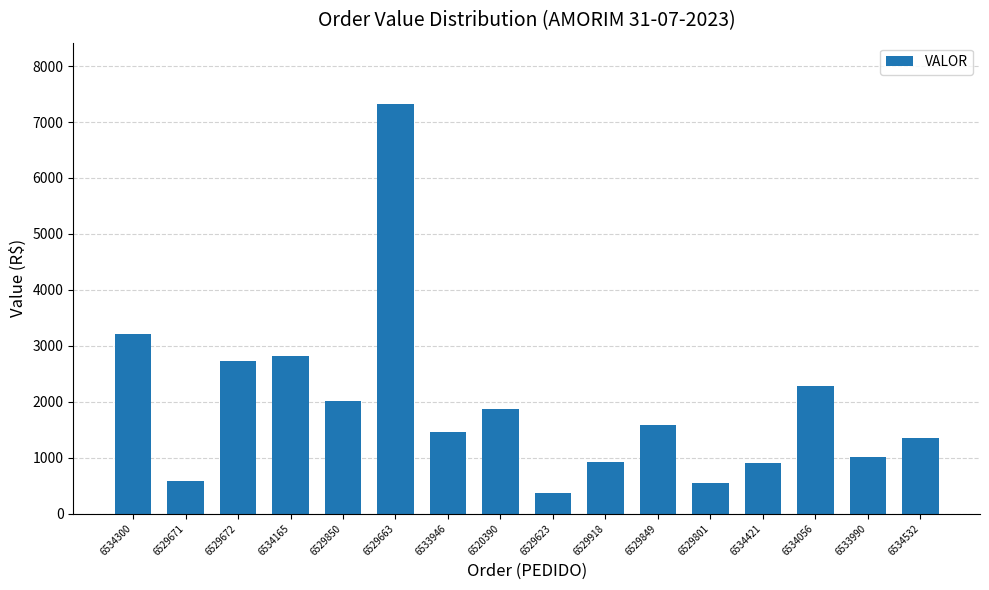

At which label is the value closest to 3848?

6534300